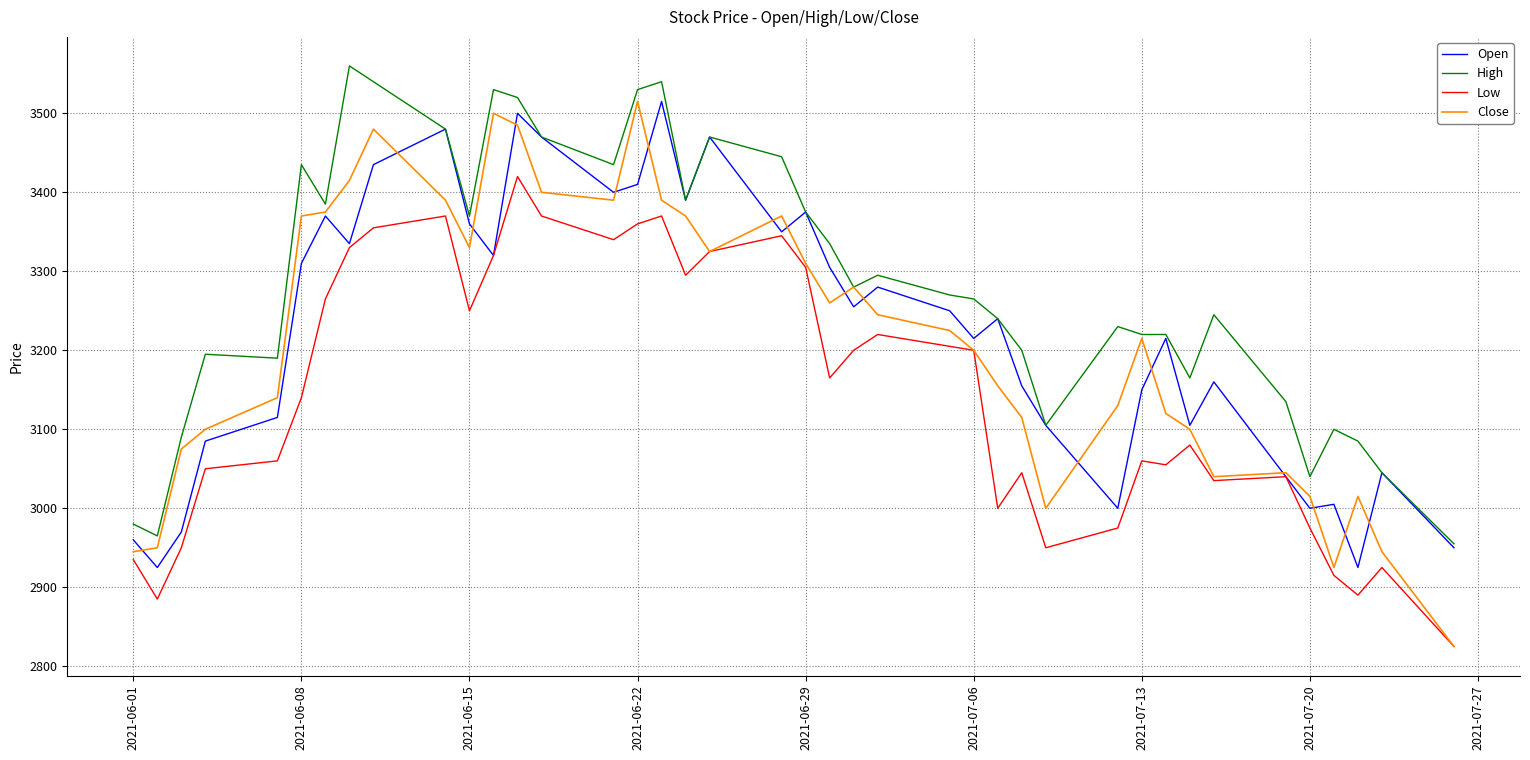

In Close, how many points are lower than both neighbors (excluding endpoints)?

7